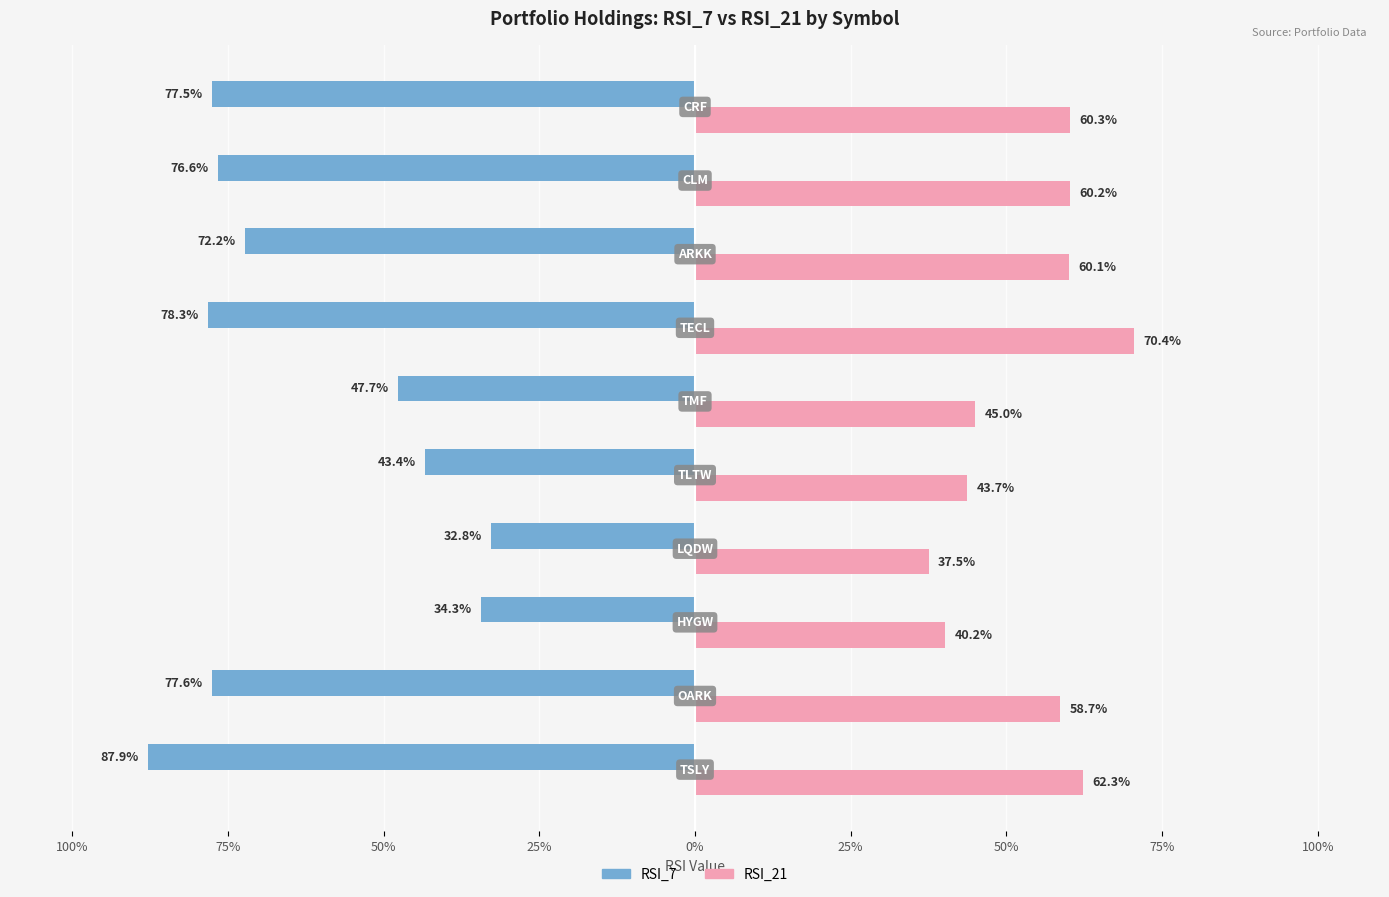

What are all the series names shown in the legend?

RSI_7, RSI_21